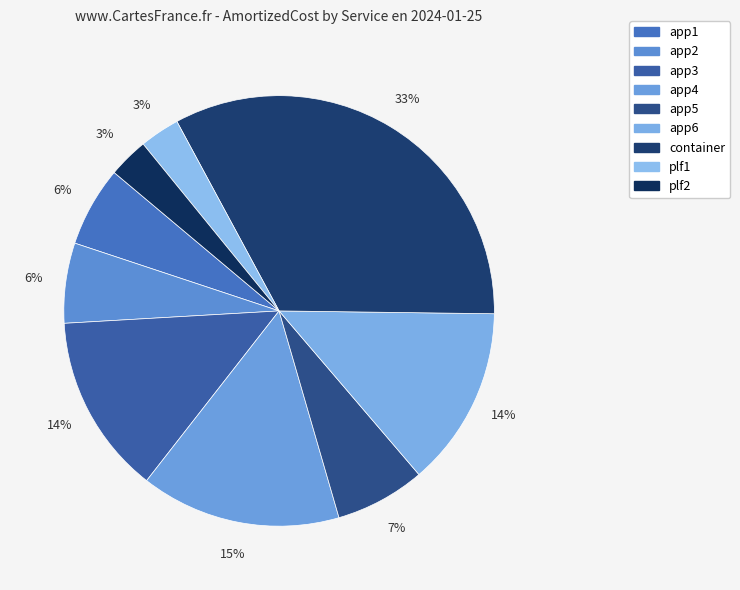

Rank the categories by value from highest to lowest.

container, app4, app3, app6, app5, app2, app1, plf1, plf2